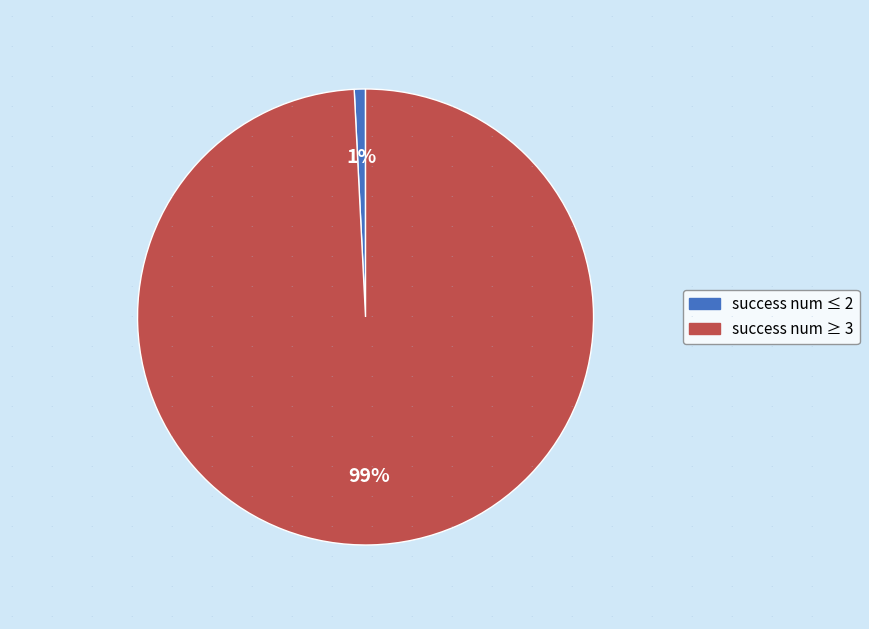

To the nearest percent, what is the average slice percentage?

50%